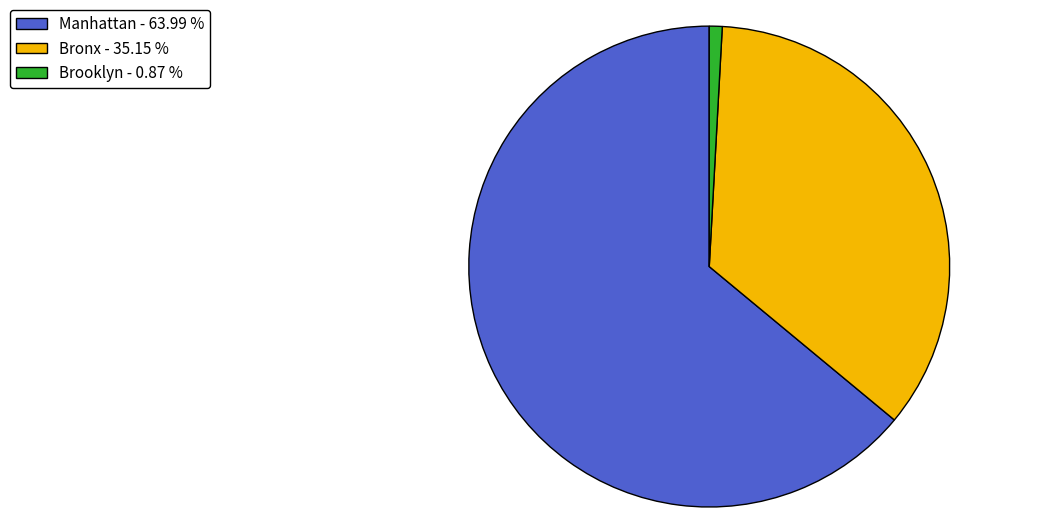

Which category accounts for the majority?

Manhattan - 63.99 %